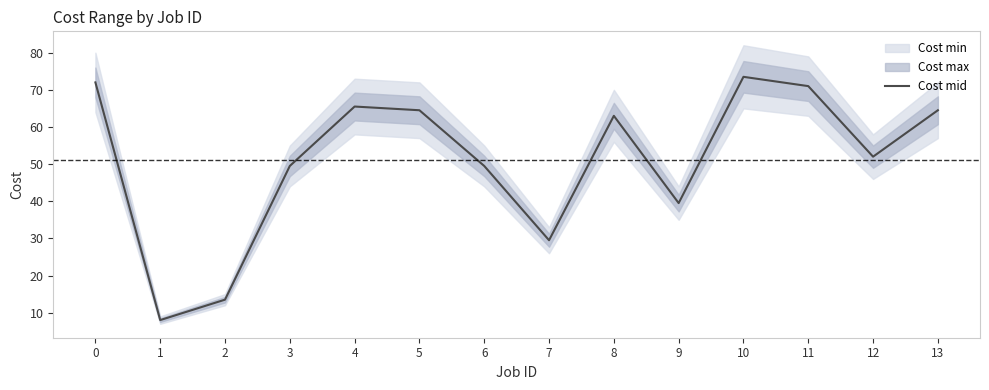

Does the chart display data point markers on the line(s)?

No